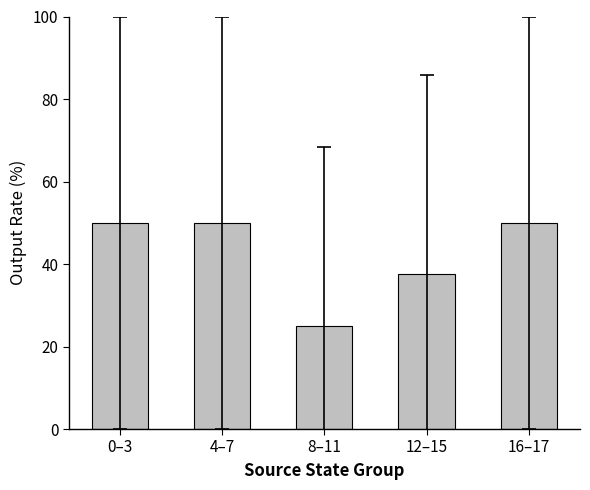

What is the greatest value displayed?

50.0